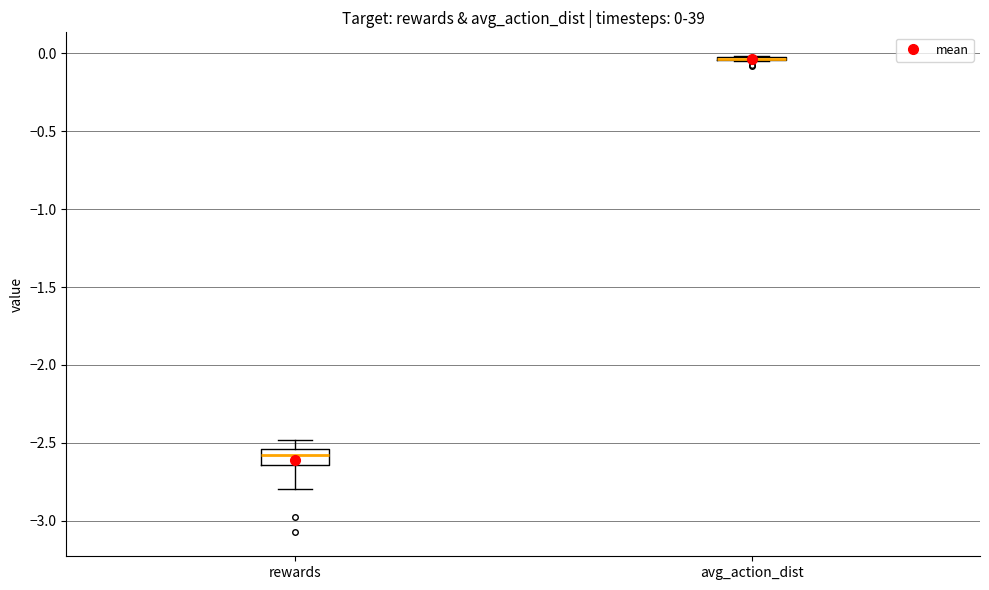

Which box is the tallest, from its lower edge to its upper edge?

rewards